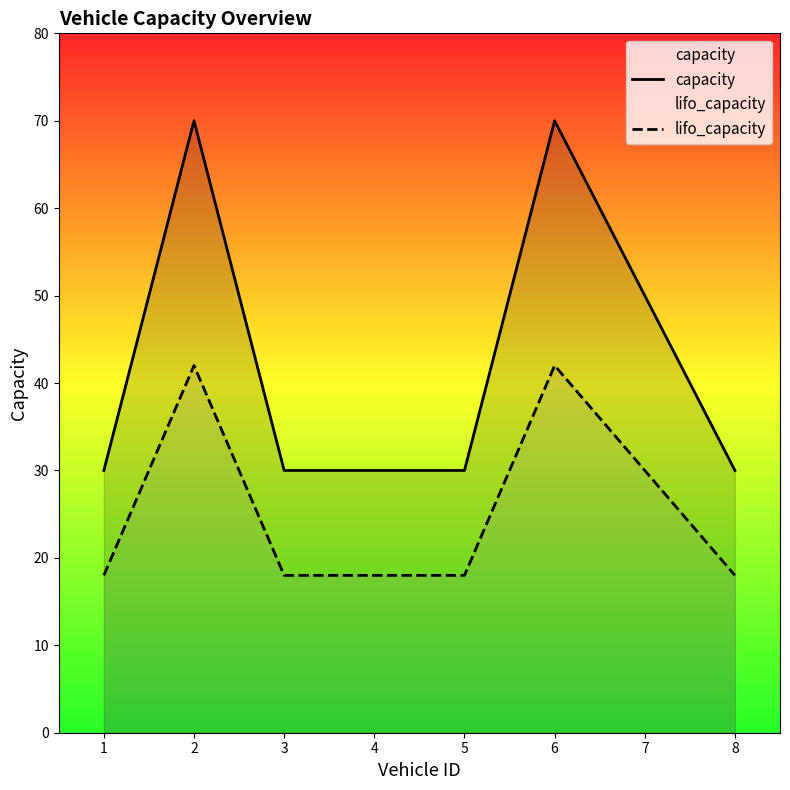

What is the maximum value shown in the chart?

70